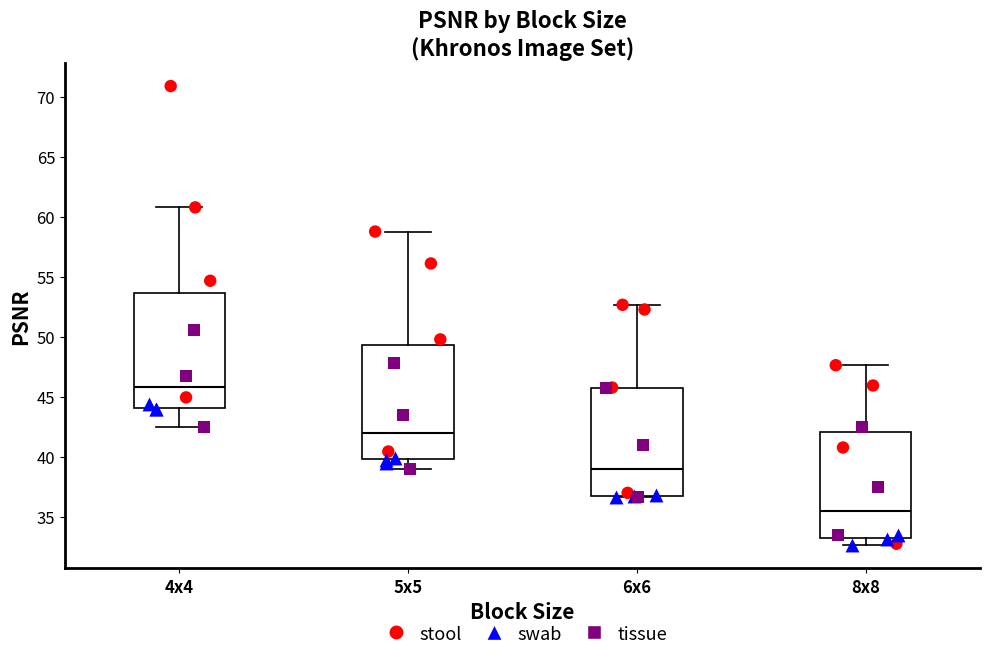

Which box has the lowest median line?

8x8